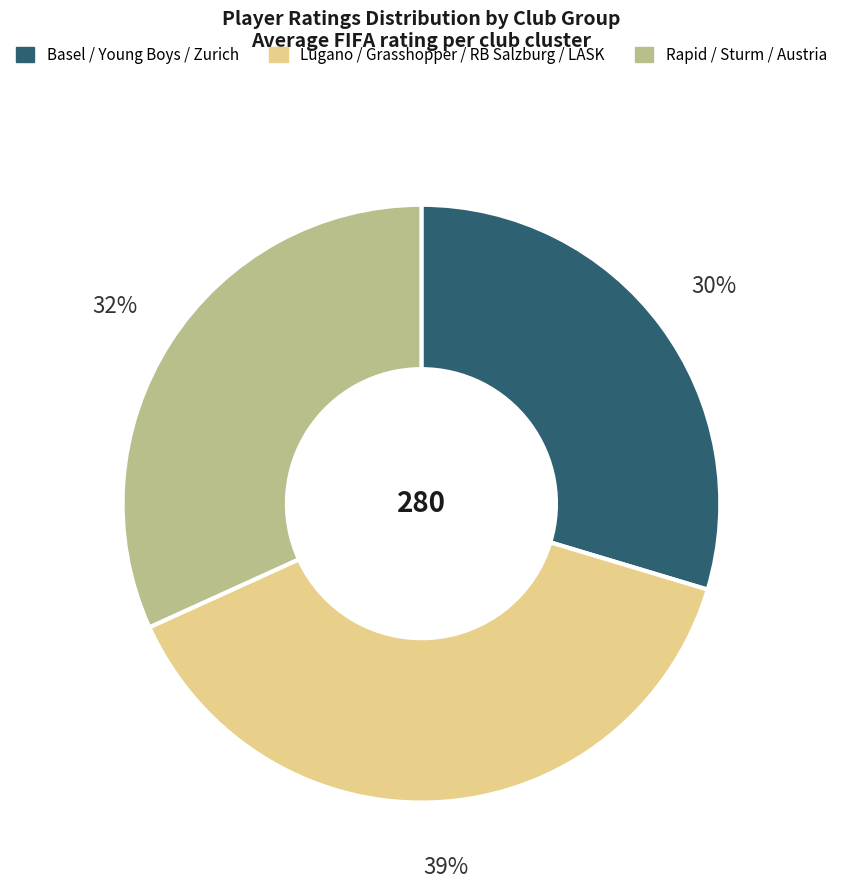

Is the sum of Rapid / Sturm / Austria and Basel / Young Boys / Zurich greater than half?

Yes